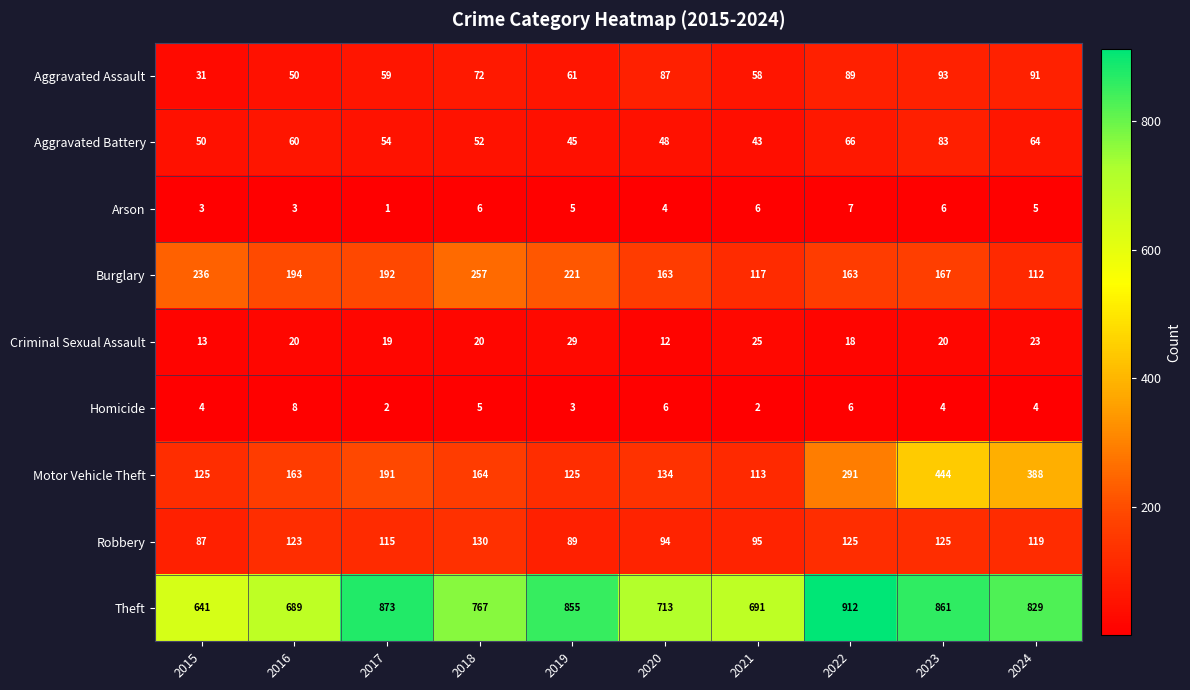

How many categories are shown in the chart?

10